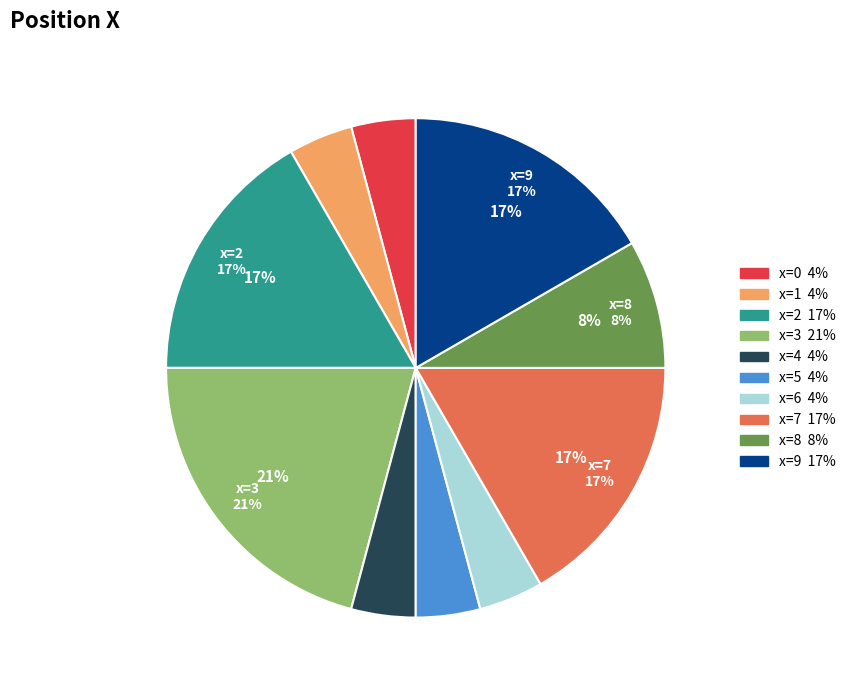

To the nearest percent, what is the average slice percentage?

10%